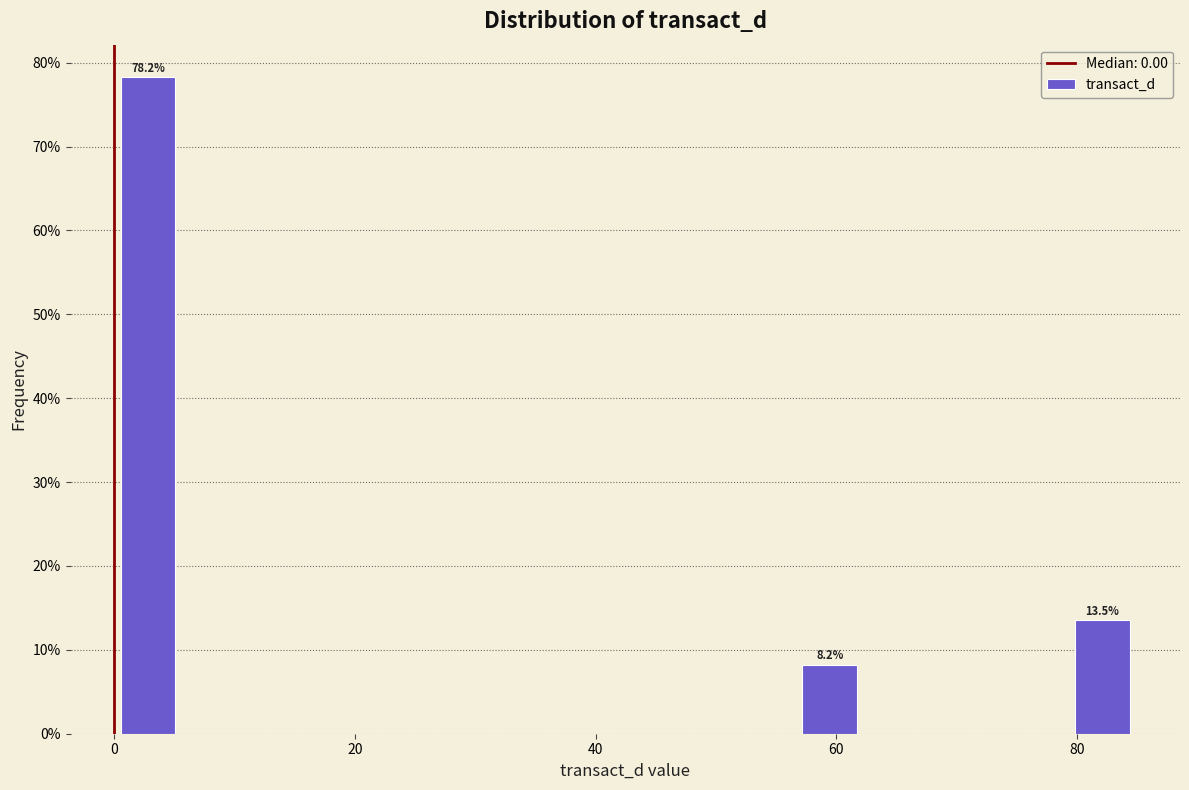

Around what value on the x-axis is the tallest bar? Give the approximate position of its centre, as read against the axis.

2